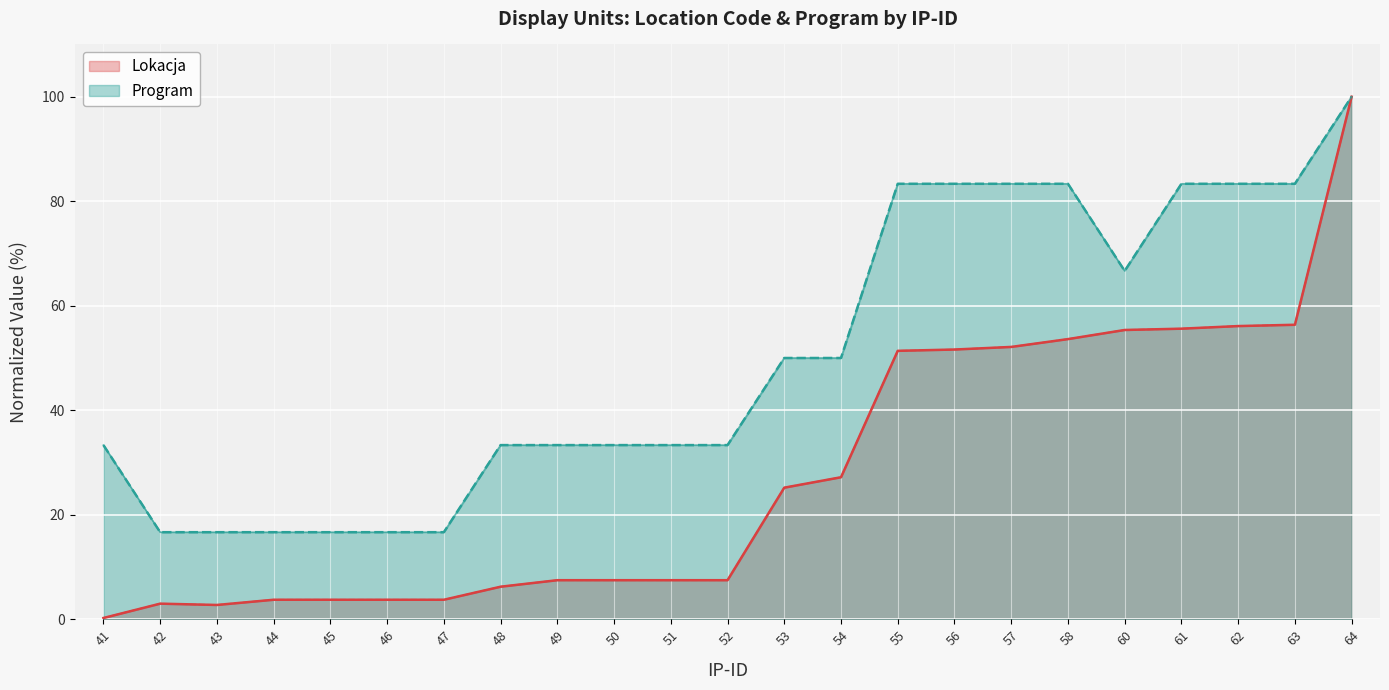

True or false: Lokacja and Program intersect in this chart.

False